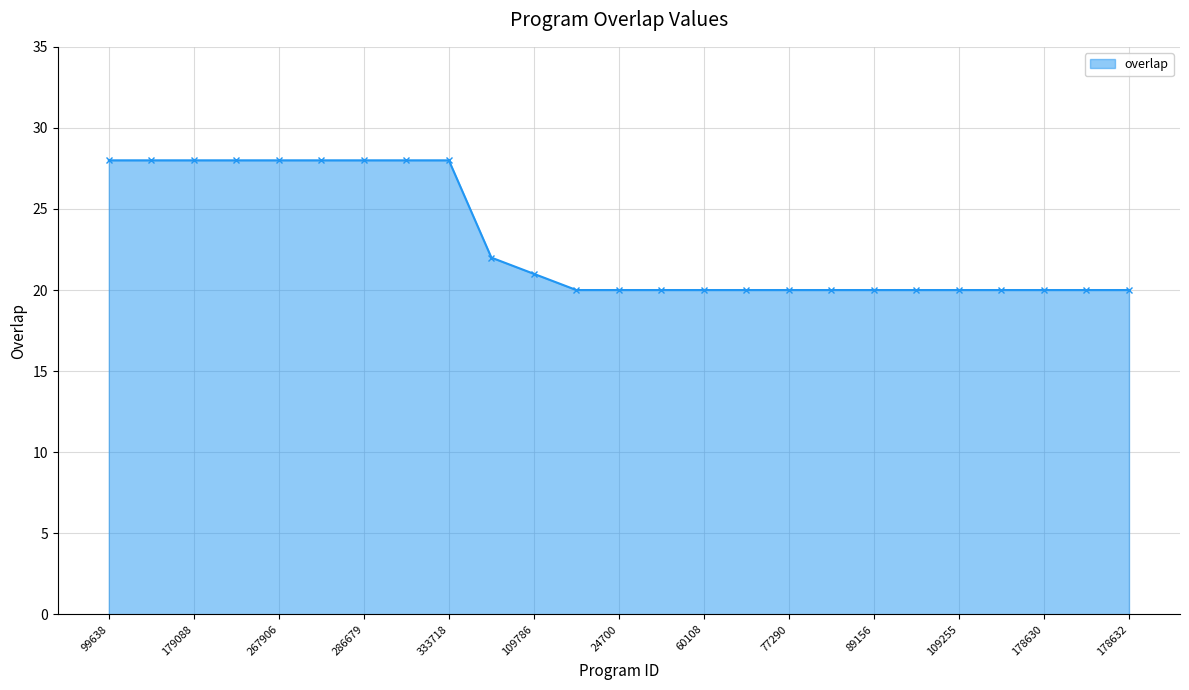

What is the value of the 25th point from the left?

20